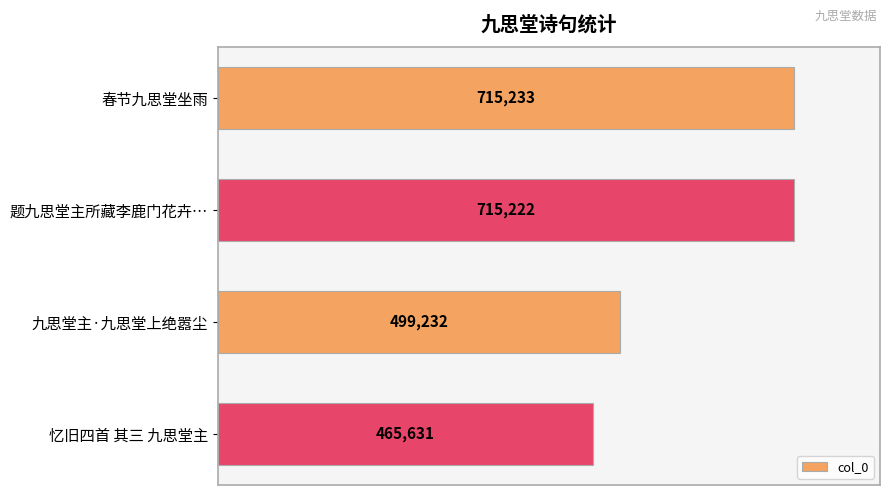

The chart shows a value of 465631 at 忆旧四首 其三 九思堂主. True or false?

True